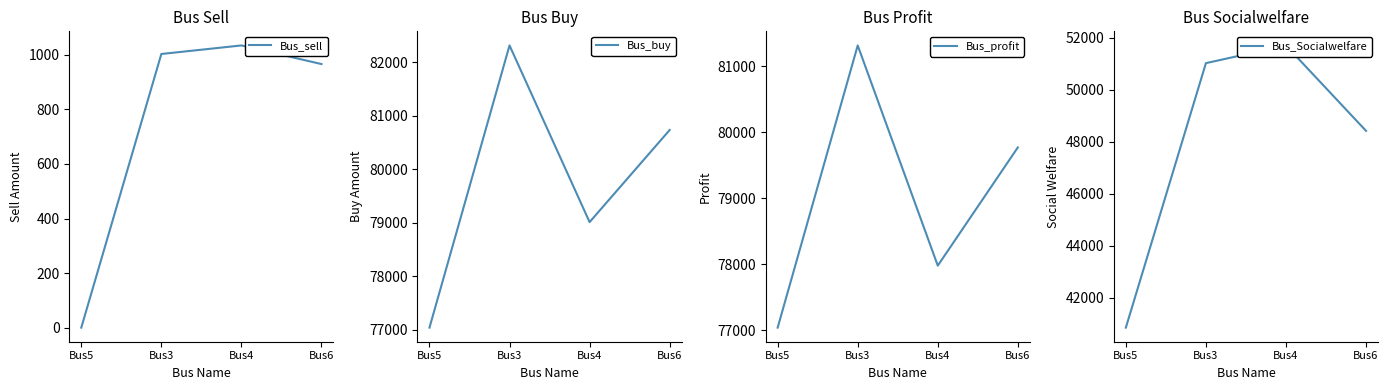

True or false: Bus_Socialwelfare has more than 2 points higher than both neighbors.

False